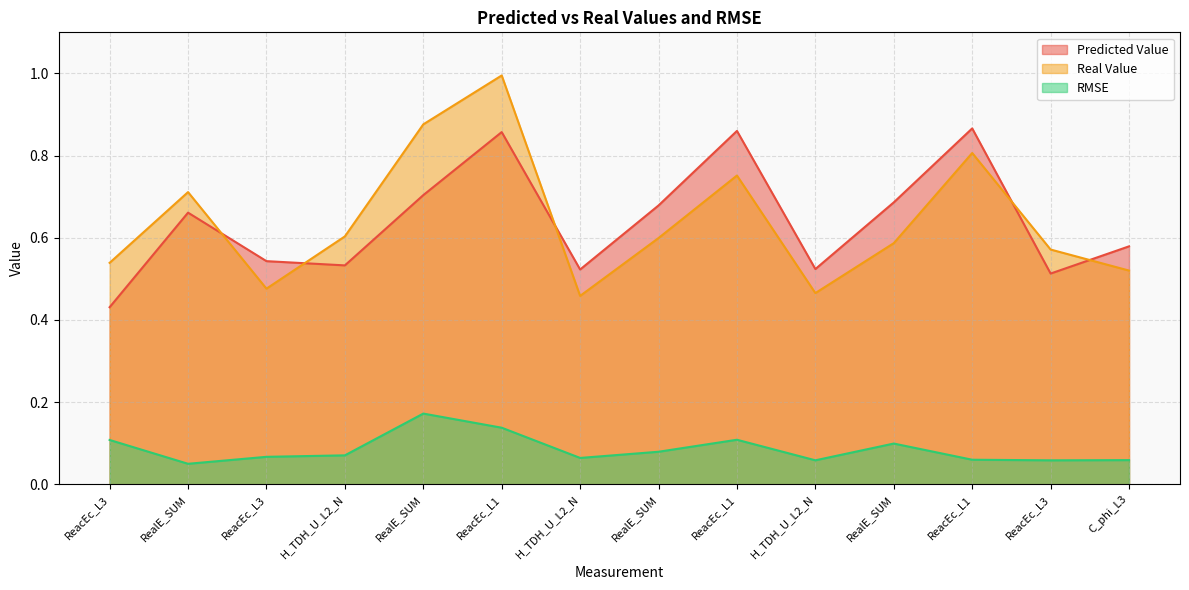

What is the label of the 14th point from the left?

C_phi_L3